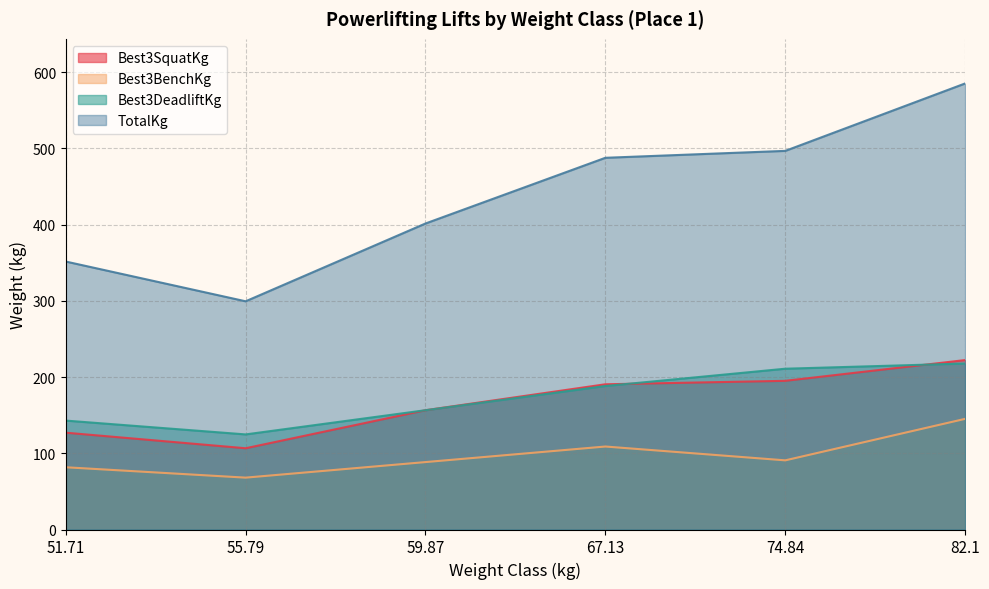

True or false: Best3DeadliftKg and Best3SquatKg cross at least once.

True